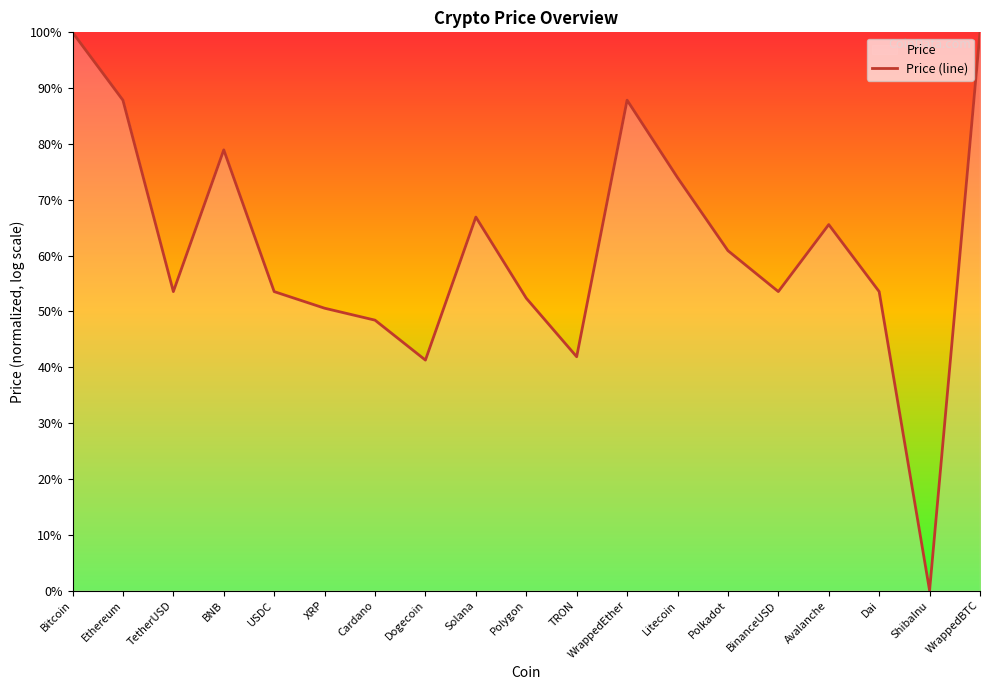

The value at Dai is 53.6. True or false?

True